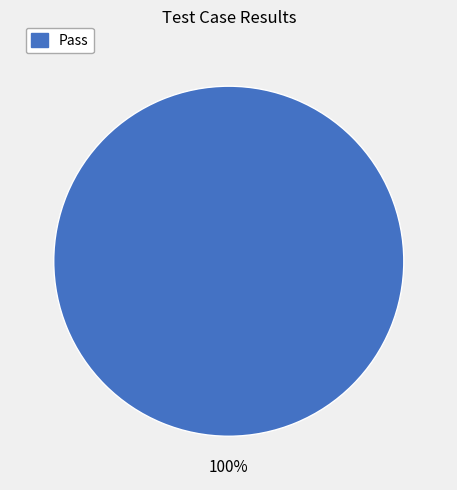

Does any single category account for the majority?

Yes